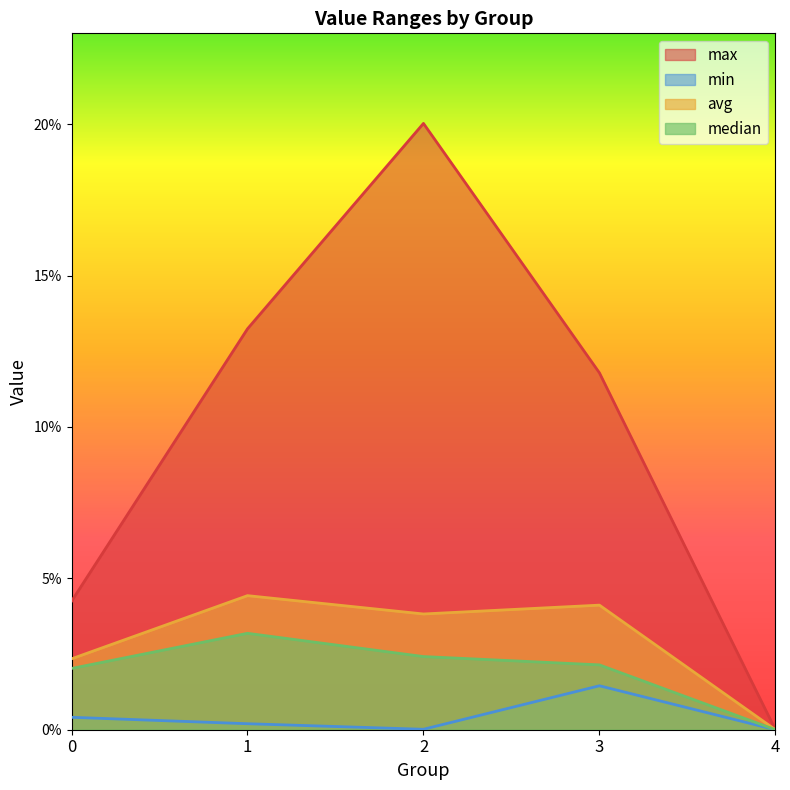

True or false: min has more than 1 interior local peaks.

False